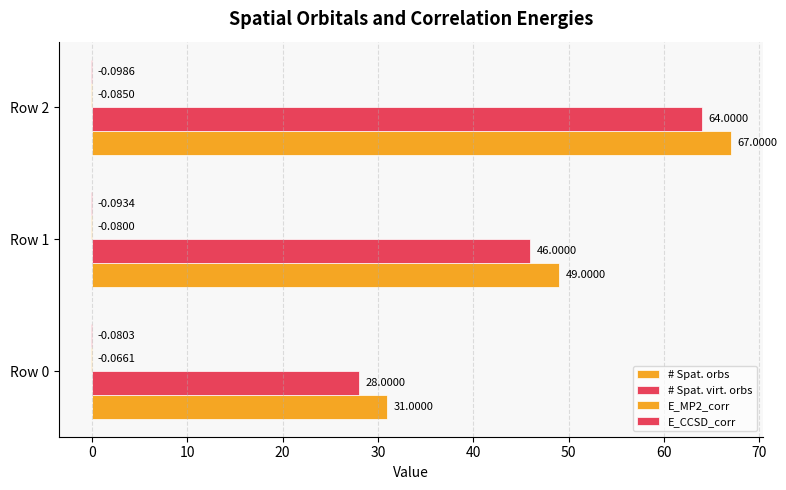

Which series has the largest total across all categories?

# Spat. orbs